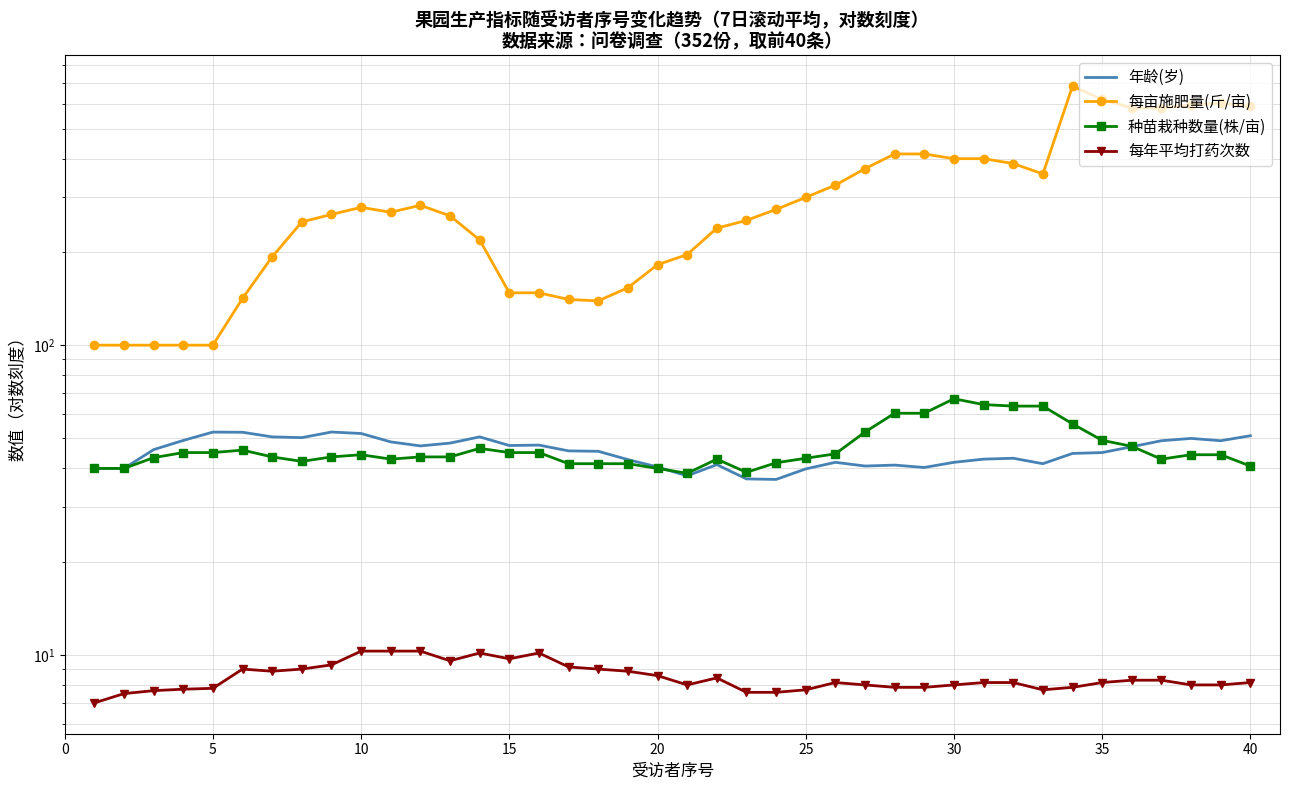

Reading right to left, extract all data points from this chart.

年龄(岁): 51.0	49.1	50.0	49.1	47.0	45.0	44.7	41.4	43.1	42.9	41.9	40.3	41.0	40.7	41.9	39.9	36.9	37.0	41.1	37.9	40.4	42.7	45.4	45.6	47.6	47.4	50.6	48.3	47.3	48.7	51.9	52.4	50.3	50.6	52.3	52.4	49.2	46.0	40.0	40.0
每亩施肥量(斤/亩): 590.0	604.3	597.1	582.9	582.9	621.4	685.7	357.1	385.7	400.0	400.0	414.3	414.3	371.4	328.6	300.0	274.3	252.9	238.6	196.1	181.9	153.3	139.0	140.4	147.6	147.6	218.6	261.4	282.9	268.6	278.6	264.3	250.0	192.9	141.7	100.0	100.0	100.0	100.0	100.0
种苗栽种数量(株/亩): 40.7	44.3	44.3	42.9	47.1	49.3	55.7	63.6	63.6	64.3	67.1	60.3	60.3	52.4	44.6	43.1	41.7	38.9	42.9	38.6	40.0	41.4	41.4	41.4	45.0	45.0	46.4	43.6	43.6	42.9	44.3	43.6	42.1	43.6	45.8	45.0	45.0	43.3	40.0	40.0
每年平均打药次数: 8.1	8.0	8.0	8.3	8.3	8.1	7.9	7.7	8.1	8.1	8.0	7.9	7.9	8.0	8.1	7.7	7.6	7.6	8.4	8.0	8.6	8.9	9.0	9.1	10.1	9.7	10.1	9.6	10.3	10.3	10.3	9.3	9.0	8.9	9.0	7.8	7.8	7.7	7.5	7.0